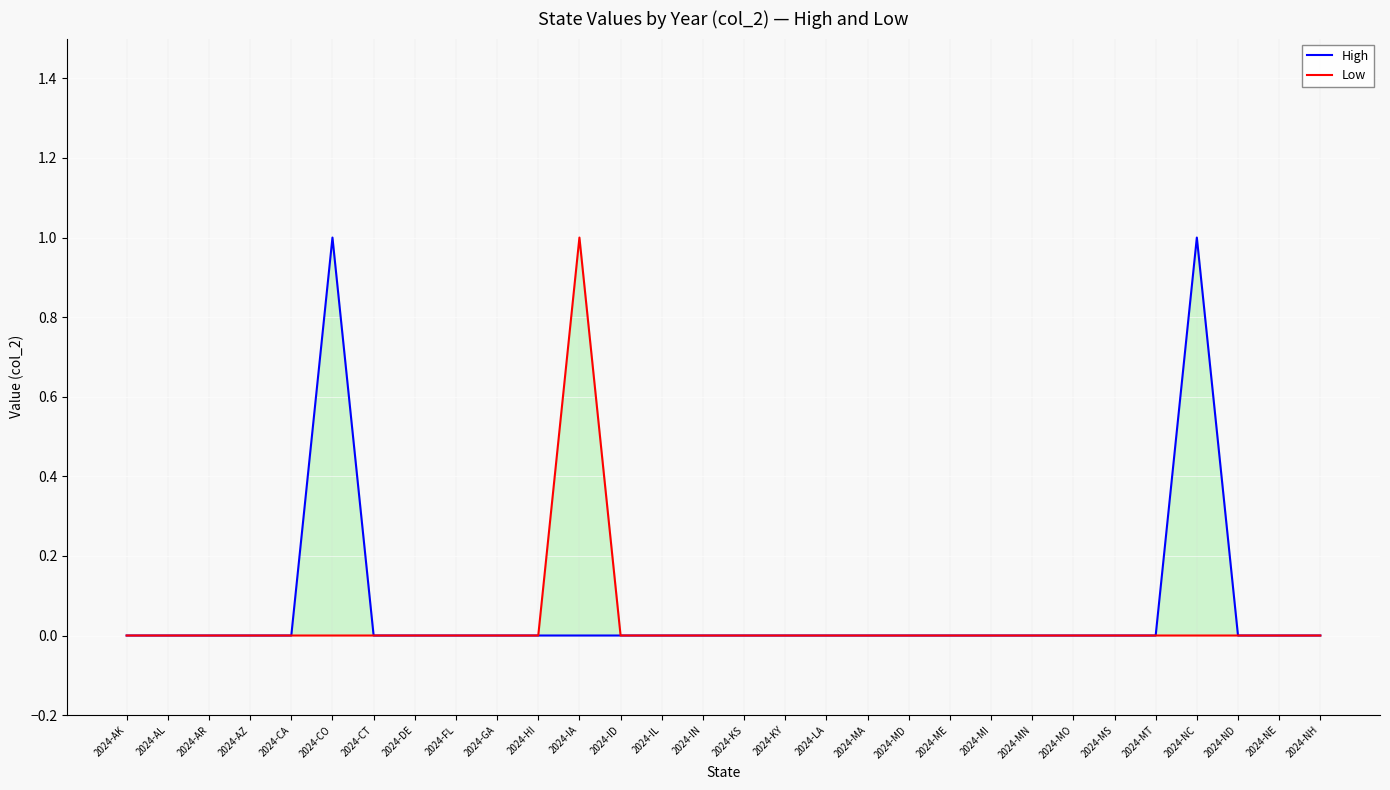

At which label does Low reach its minimum?

2024-AK